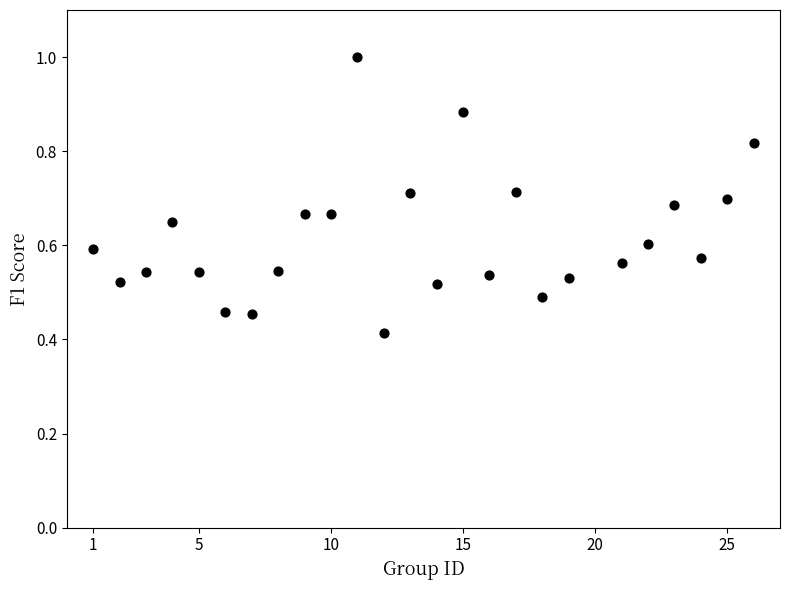

What is the range of X values (max minus min)?

25.0